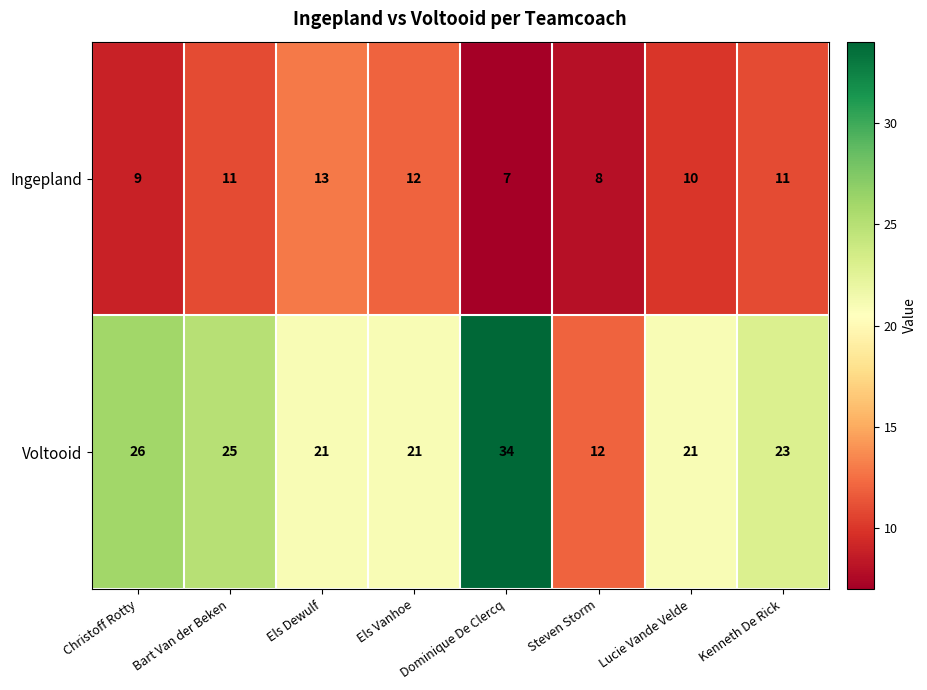

Is it true that Voltooid equals 5 at Els Dewulf?

False